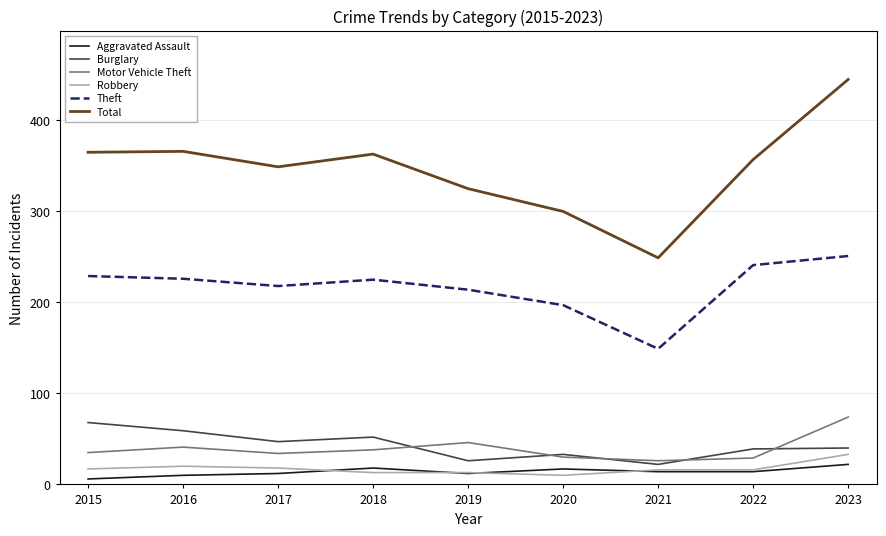

What is the difference between the highest and lowest values at 2018?

350